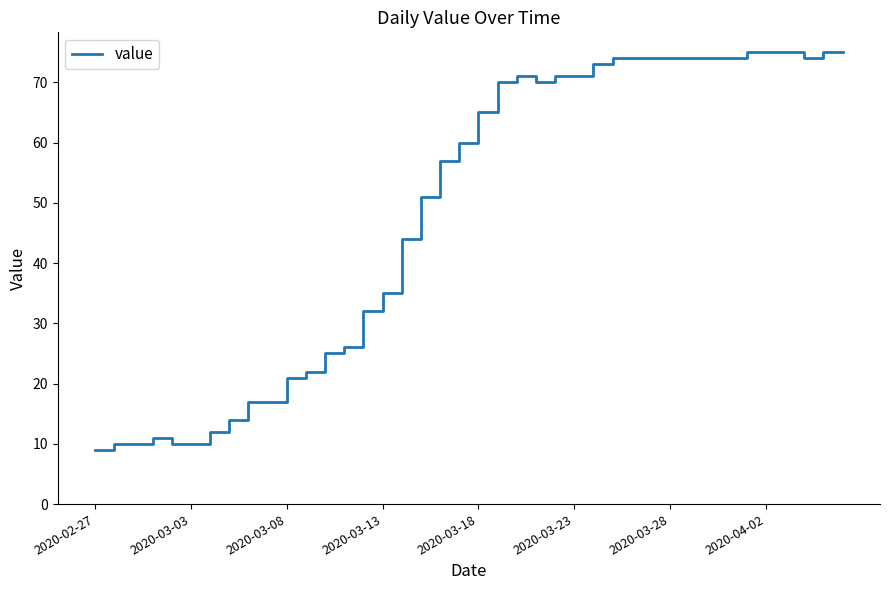

Count the number of data series in this chart.

1